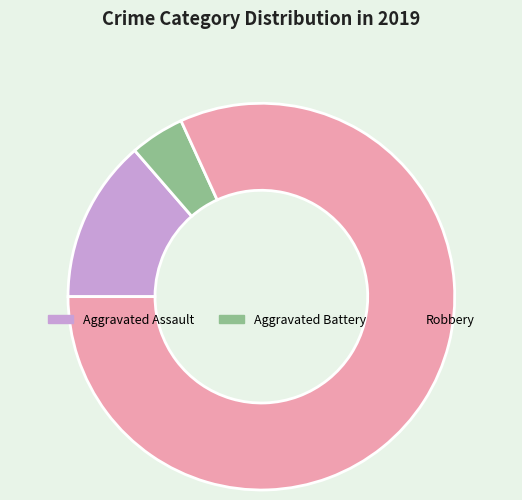

How many segments does this pie chart have?

3